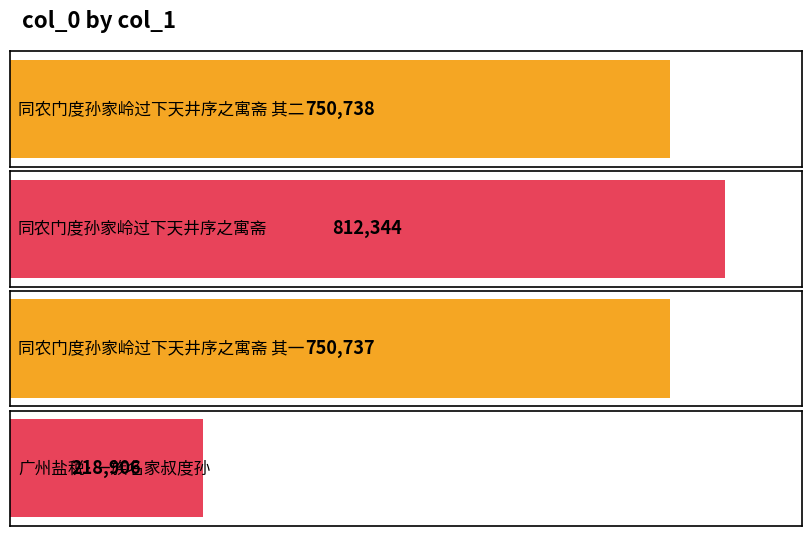

Reading right to left, transcribe all the data shown in this chart.

广州盐税·一族名家叔度孙=218906	同农门度孙家岭过下天井序之寓斋 其一=750737	同农门度孙家岭过下天井序之寓斋=812344	同农门度孙家岭过下天井序之寓斋 其二=750738